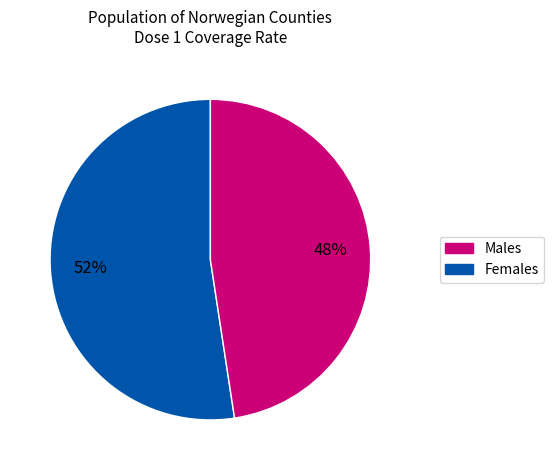

To the nearest percent, what is the average slice percentage?

50%